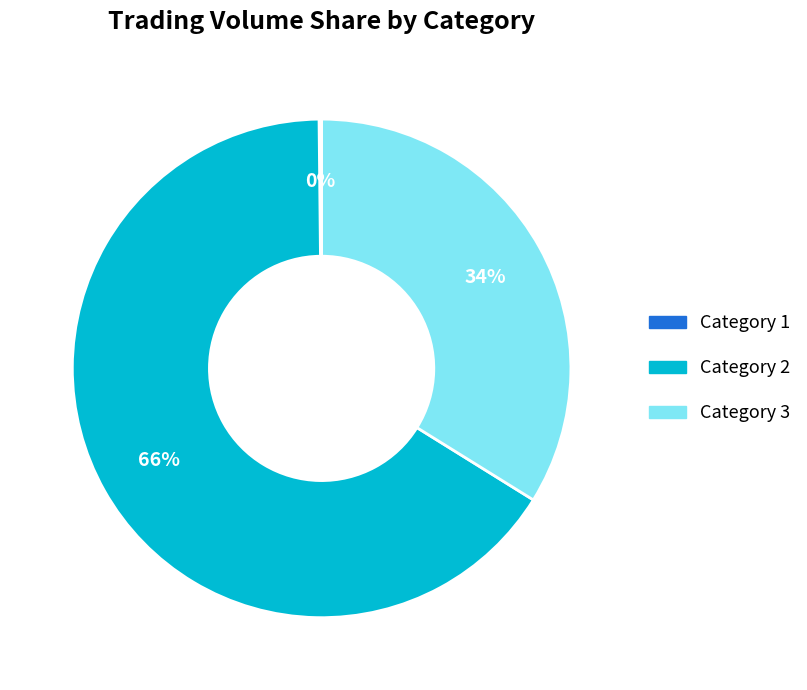

Which slice is the largest?

Category 2